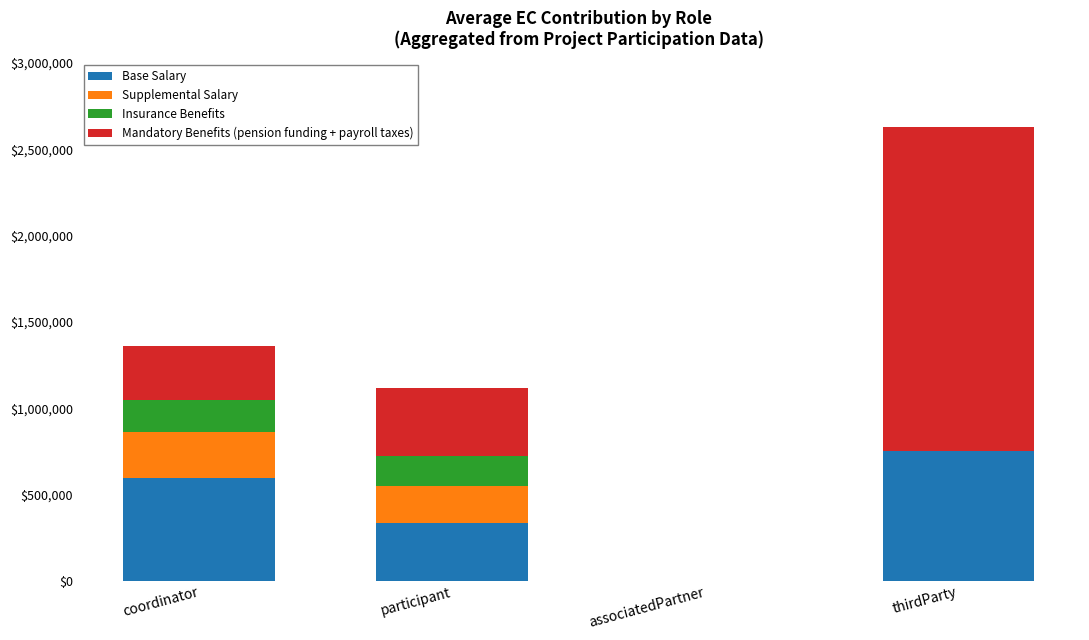

At which category is the sum across all series the highest?

thirdParty